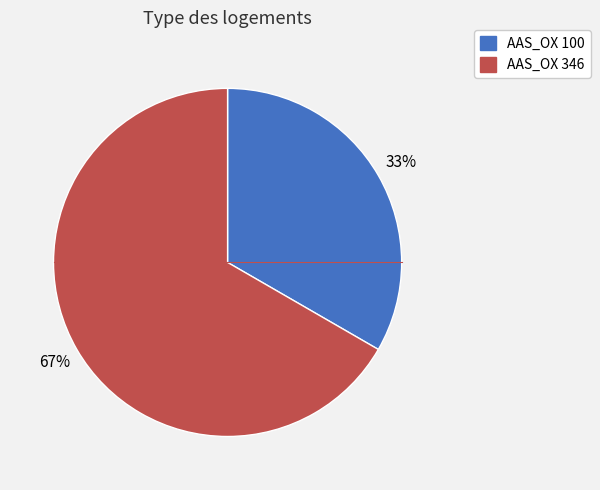

Between AAS_OX 100 and AAS_OX 346, which is larger?

AAS_OX 346